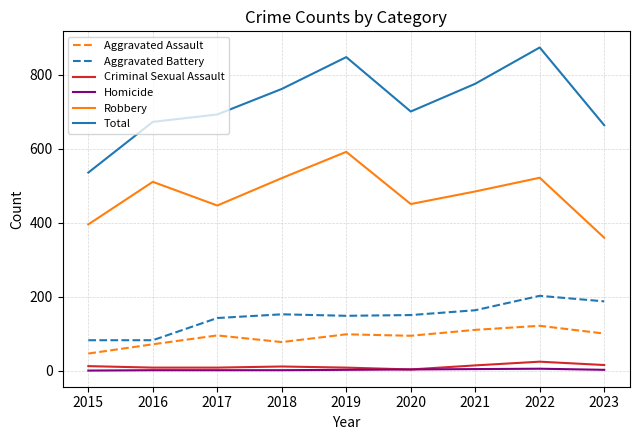

What is the total value across all series at 2022?

1746